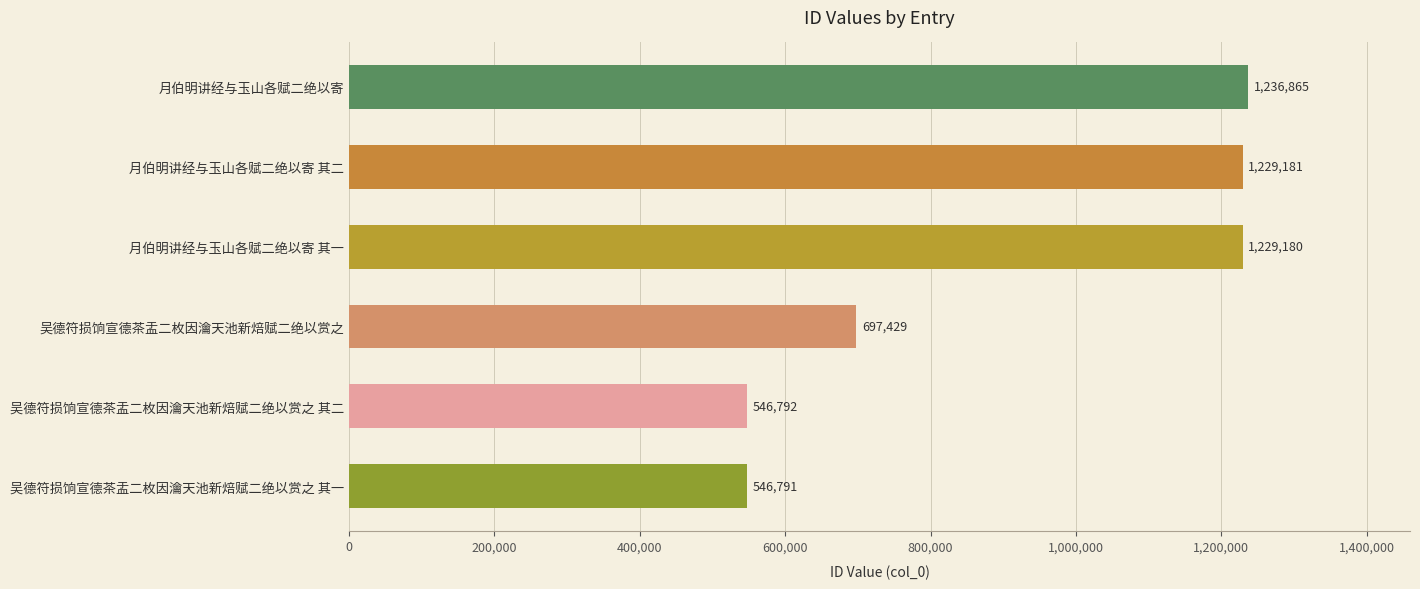

What is the sum of all values?

5486238